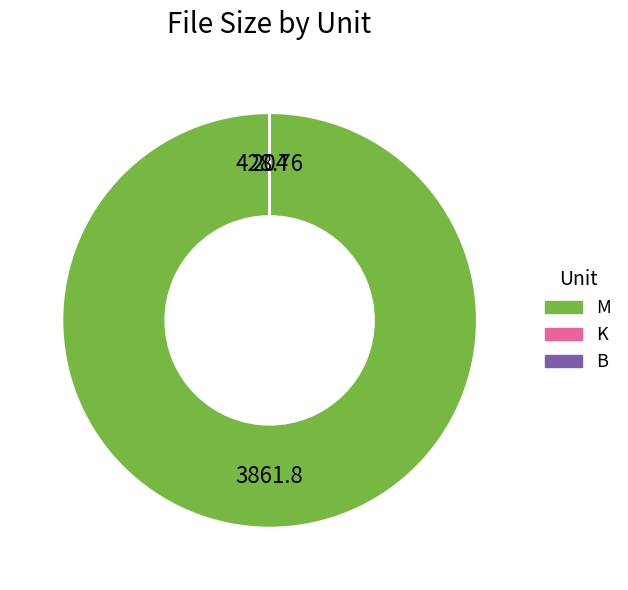

Is there any slice that represents more than half of the pie?

Yes